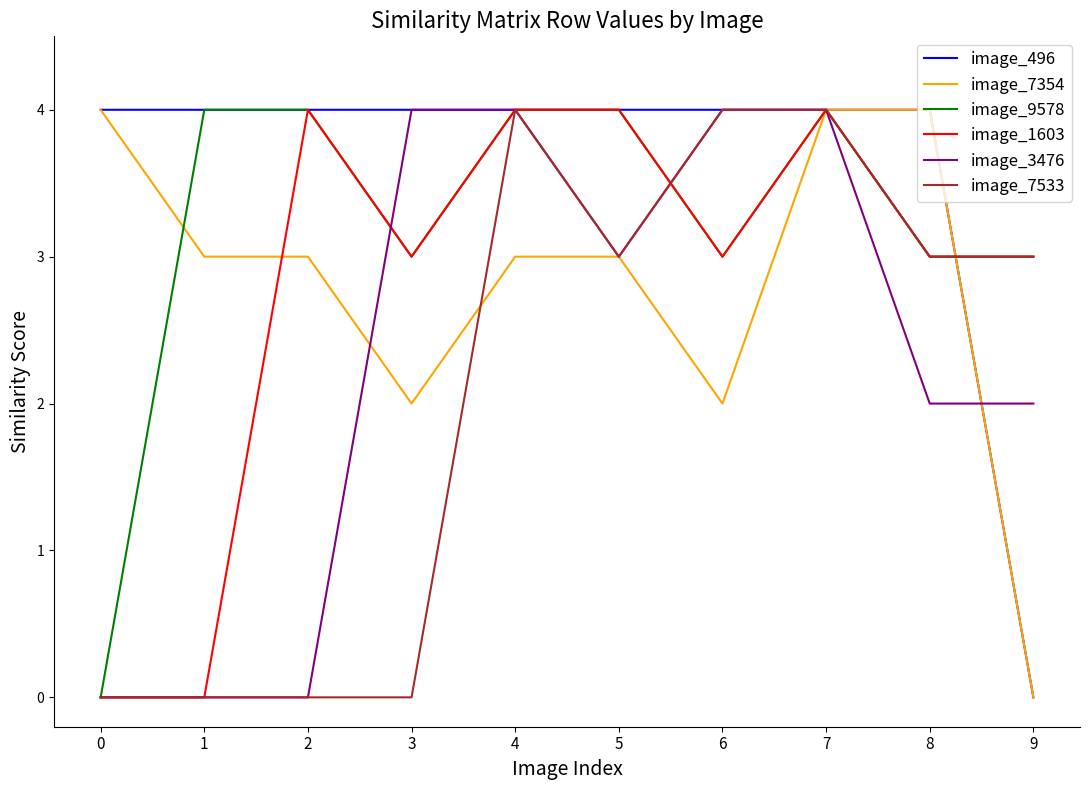

True or false: image_3476 has a value of 2 at 6.

False